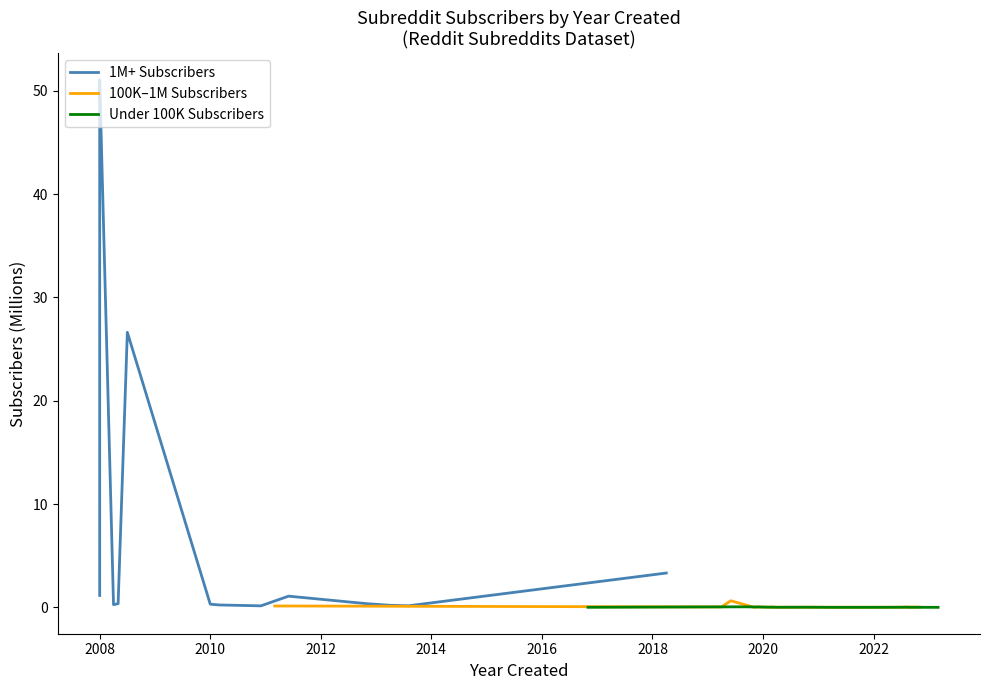

True or false: 1M+ Subscribers and Under 100K Subscribers cross at least once.

False